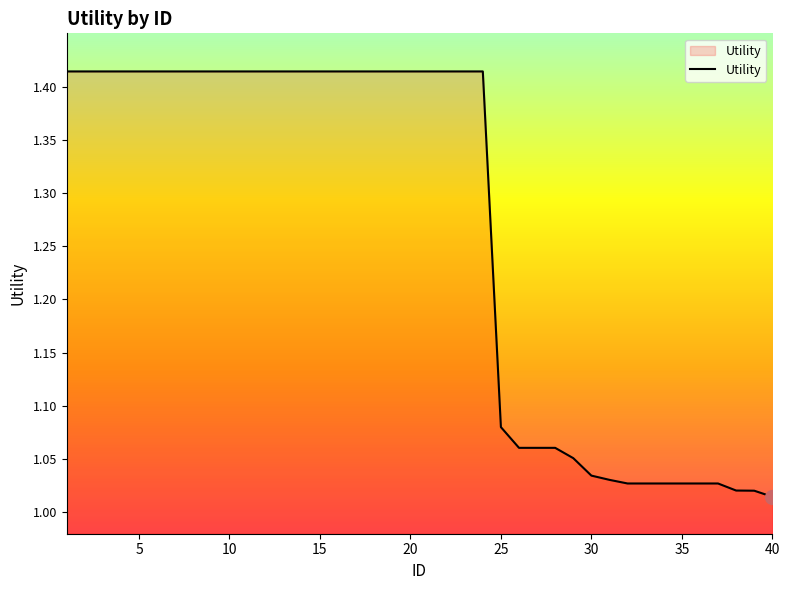

What is the difference between the maximum and minimum values?

0.4